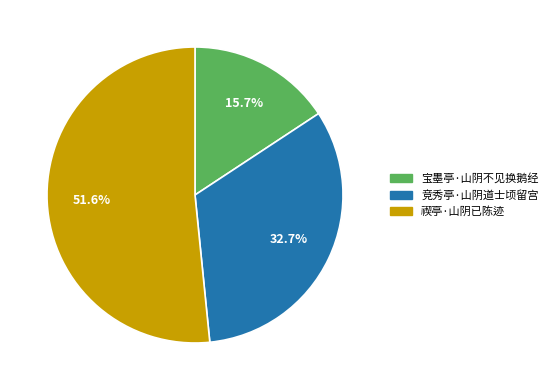

Between 竞秀亭·山阴道士顷留宫 and 禊亭·山阴已陈迹, which is larger?

禊亭·山阴已陈迹